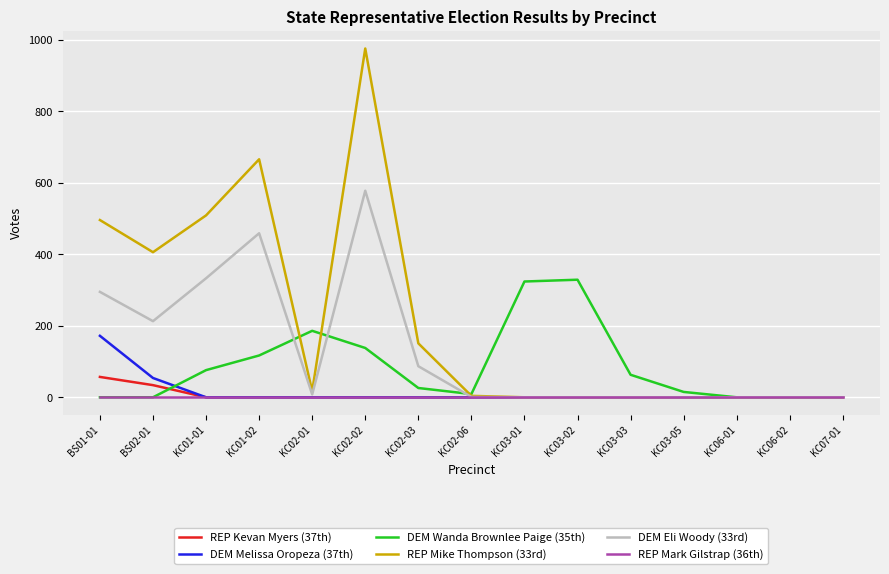

At which category is the sum across all series the highest?

KC02-02